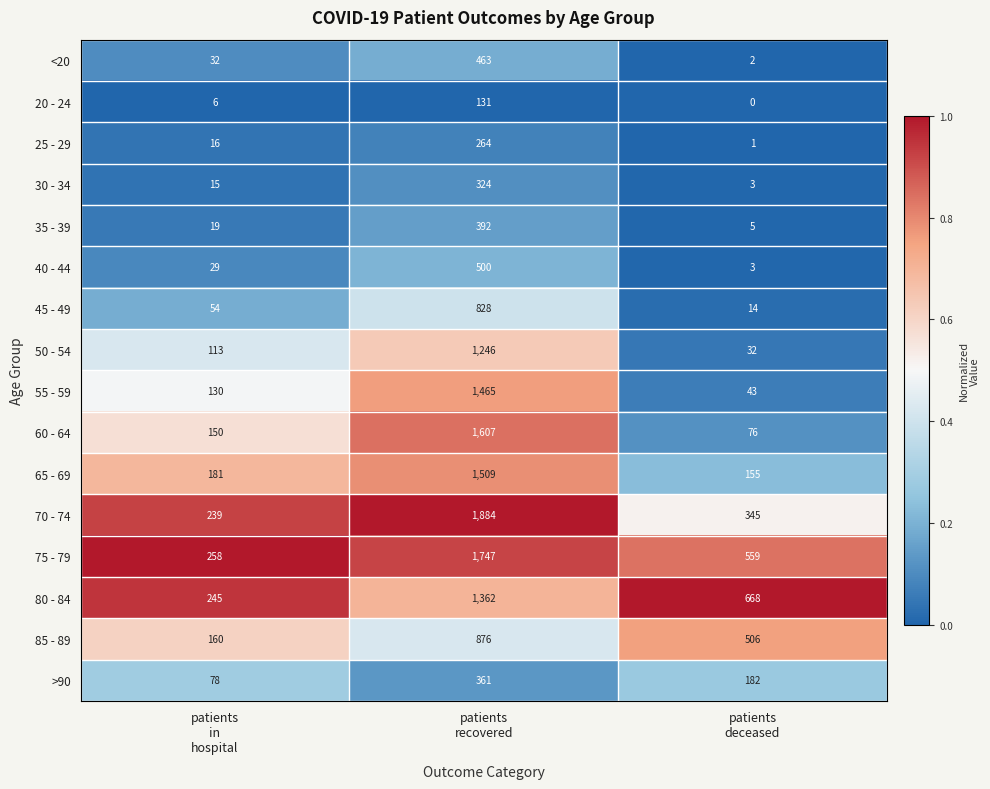

Rank the series by their maximum value, from highest to lowest.

70 - 74, 75 - 79, 60 - 64, 65 - 69, 55 - 59, 80 - 84, 50 - 54, 85 - 89, 45 - 49, 40 - 44, <20, 35 - 39, >90, 30 - 34, 25 - 29, 20 - 24